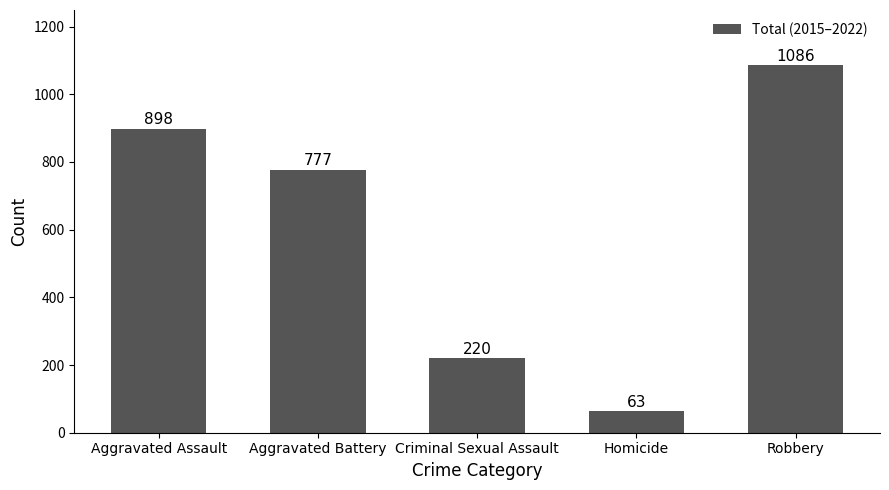

Count the number of data series in this chart.

1